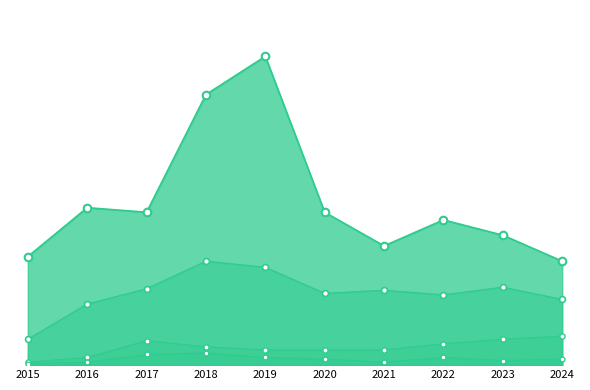

At which category is the sum across all series the highest?

2019